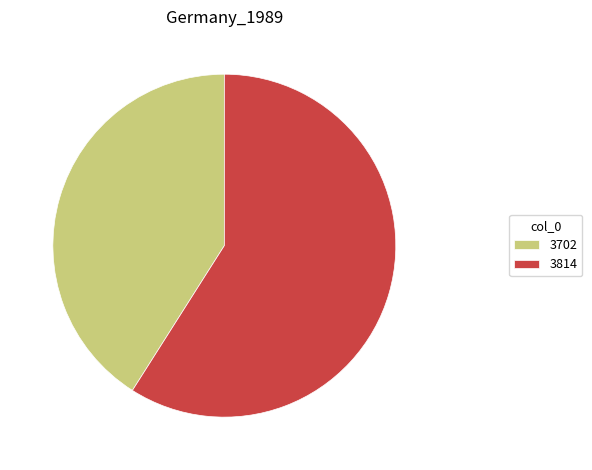

Is there any slice that represents more than half of the pie?

Yes